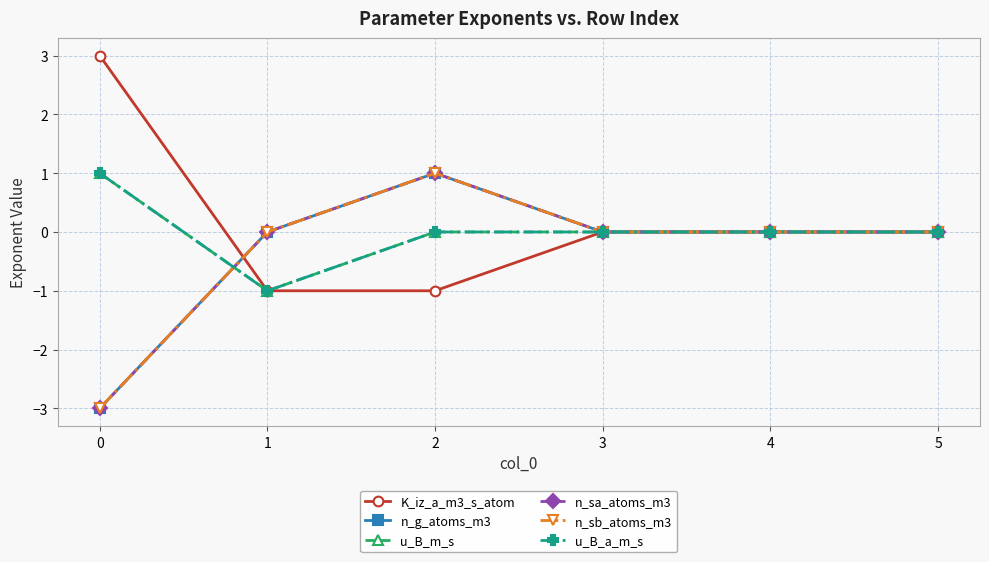

Does the chart have visible grid lines?

Yes